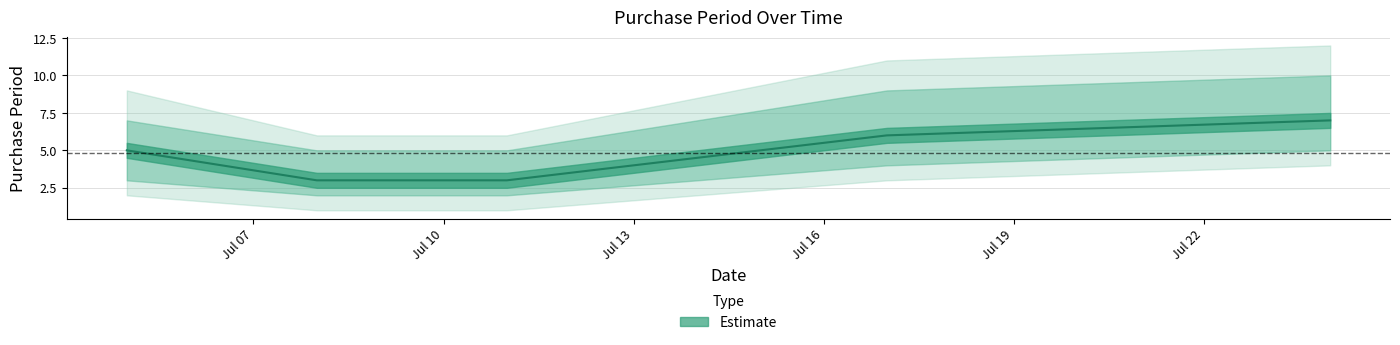

Which has a higher value, 2017-07-11 or 2017-07-05?

2017-07-05